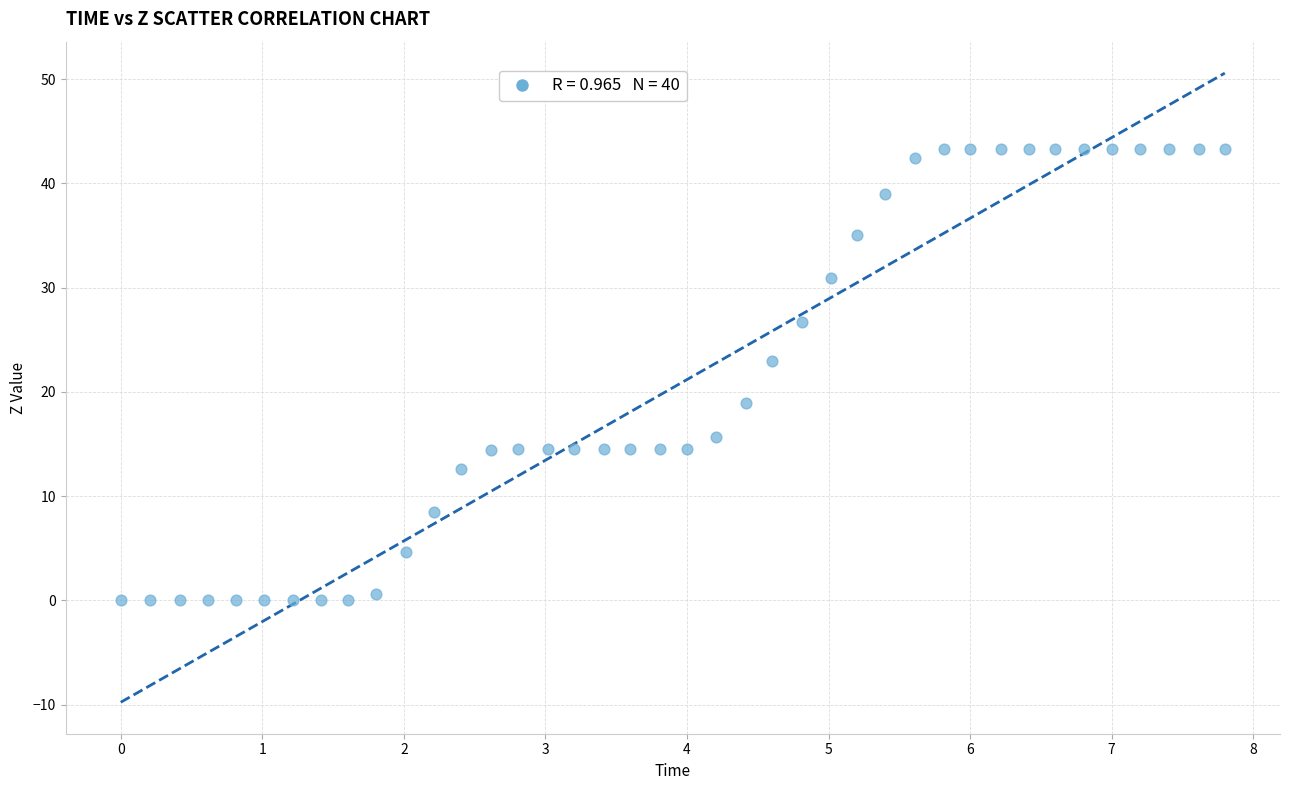

What is the range of X values (max minus min)?

7.8